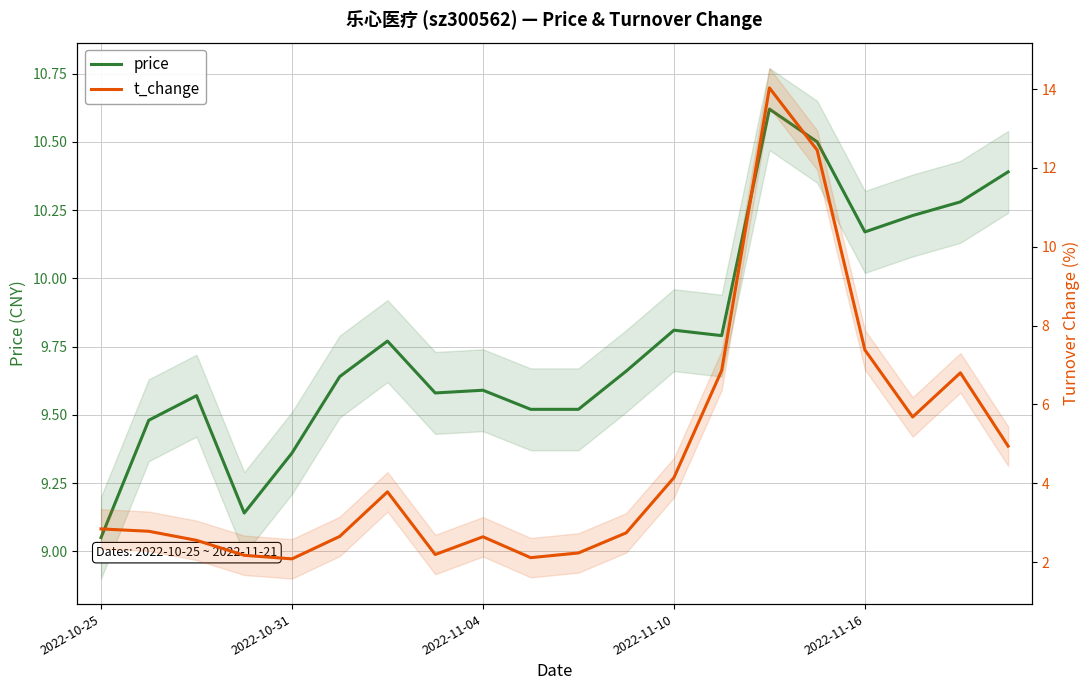

Rank the series by their average value, from lowest to highest.

t_change, price